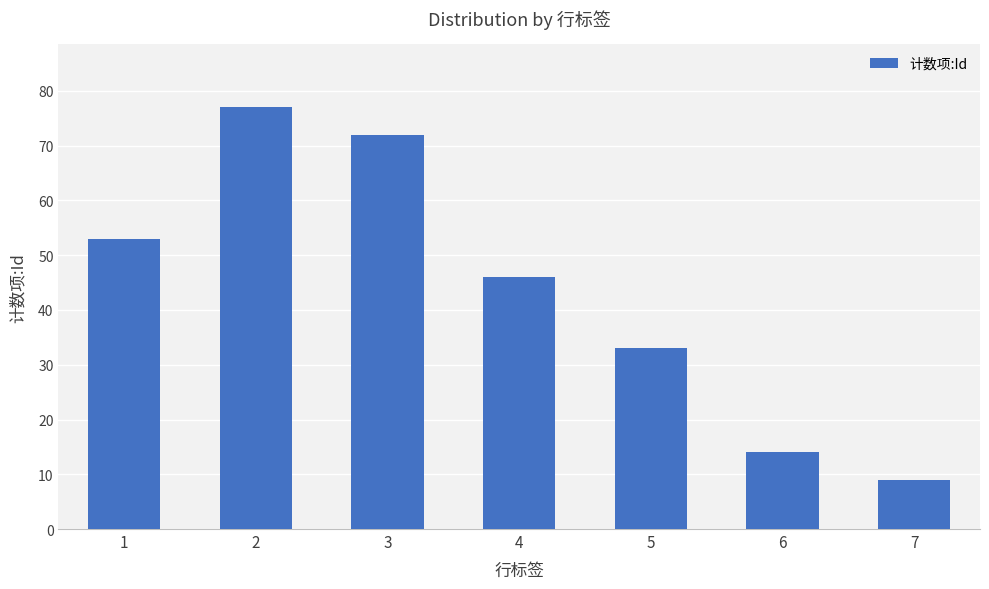

Reading left to right, list all the values displayed in this chart.

53	77	72	46	33	14	9